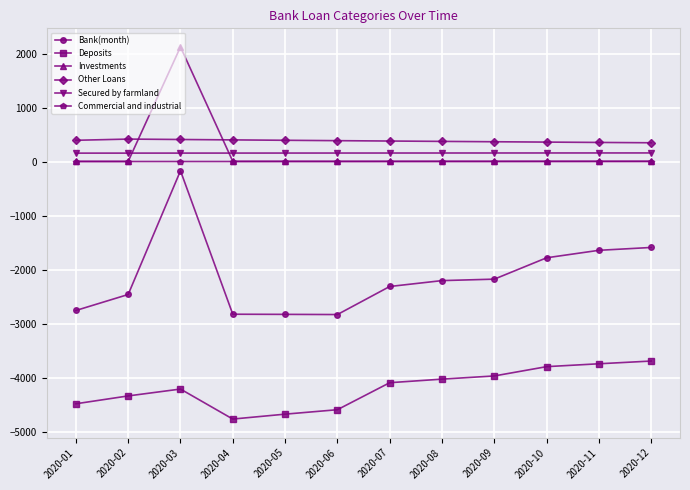

The value of Secured by farmland at 2020-11 is 166.5. True or false?

True